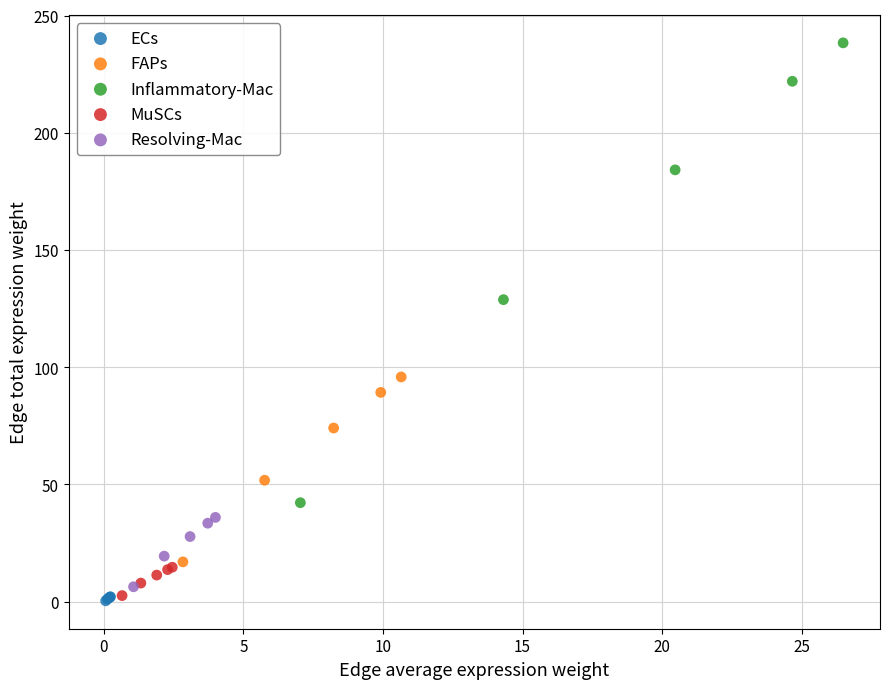

What are all the series names shown in the legend?

ECs, FAPs, Inflammatory-Mac, MuSCs, Resolving-Mac